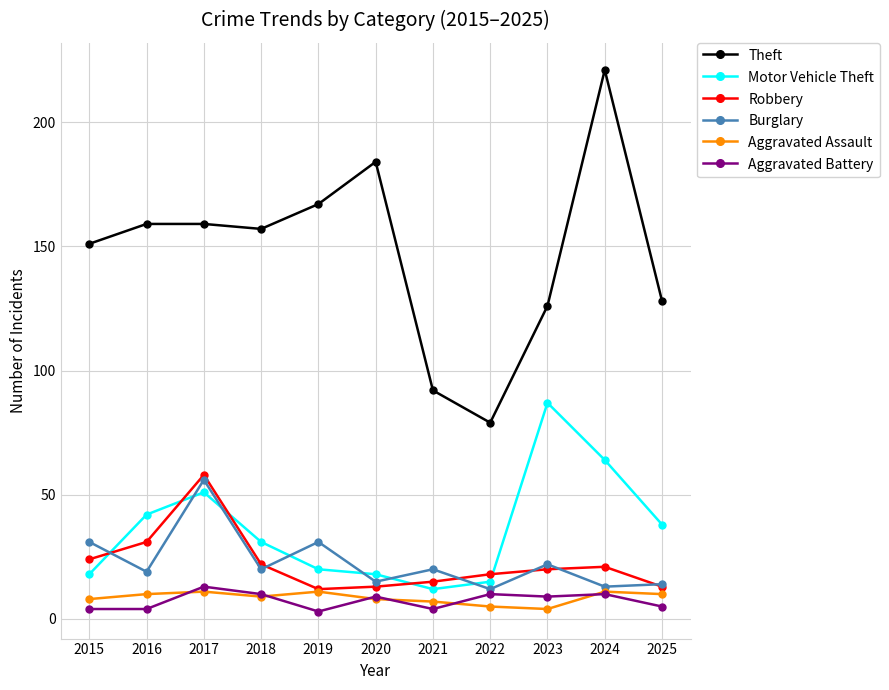

Reading left to right, what are all the values shown in this chart?

Theft: 151	159	159	157	167	184	92	79	126	221	128
Motor Vehicle Theft: 18	42	51	31	20	18	12	15	87	64	38
Robbery: 24	31	58	22	12	13	15	18	20	21	13
Burglary: 31	19	56	20	31	15	20	12	22	13	14
Aggravated Assault: 8	10	11	9	11	8	7	5	4	11	10
Aggravated Battery: 4	4	13	10	3	9	4	10	9	10	5